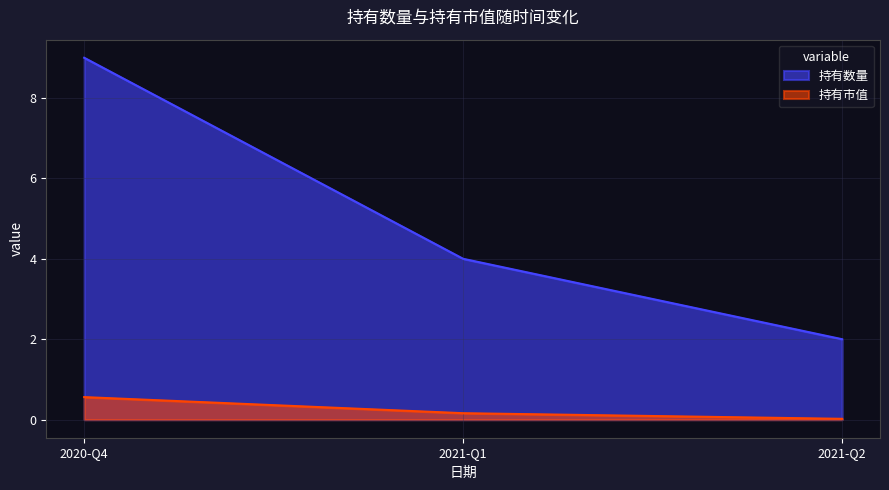

Where is 持有市值 nearest to the value 0?

2021-Q2